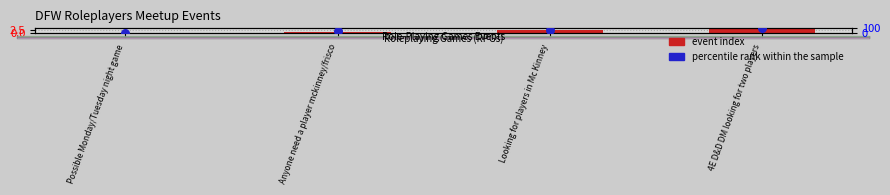

What are all the series names shown in the legend?

event index, percentile rank within the sample